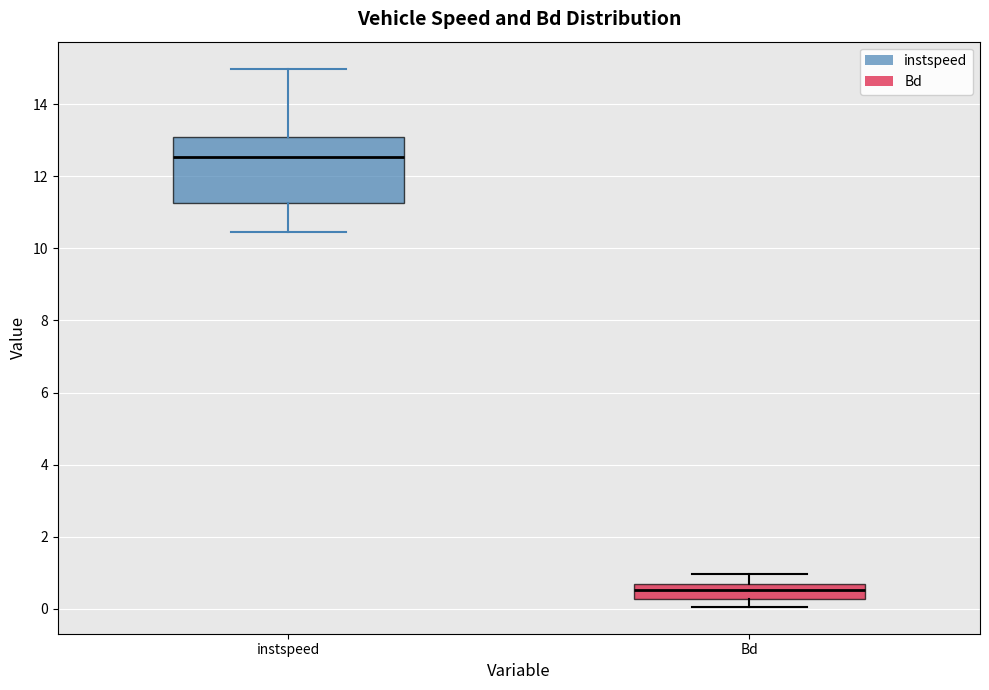

Which box is the tallest, from its lower edge to its upper edge?

instspeed